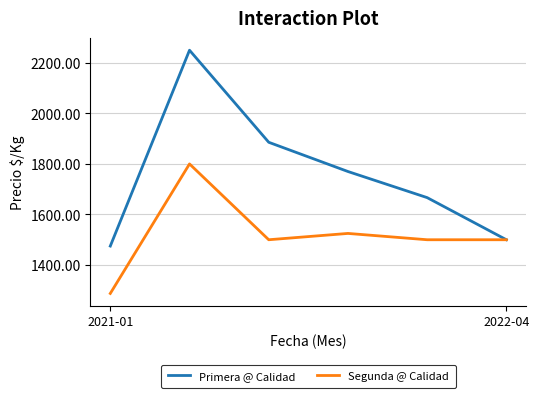

Rank the series by their average value, from lowest to highest.

Segunda @ Calidad, Primera @ Calidad